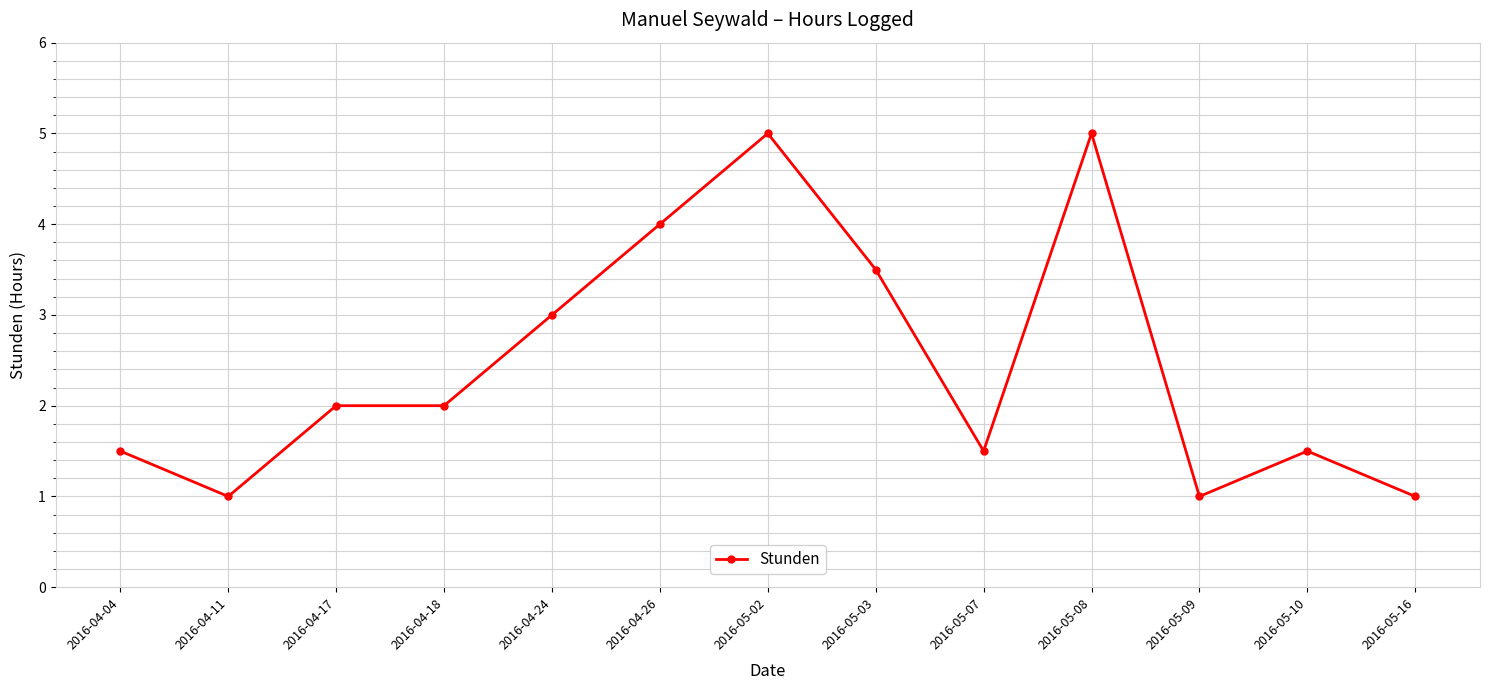

How many data points are less than 2?

6